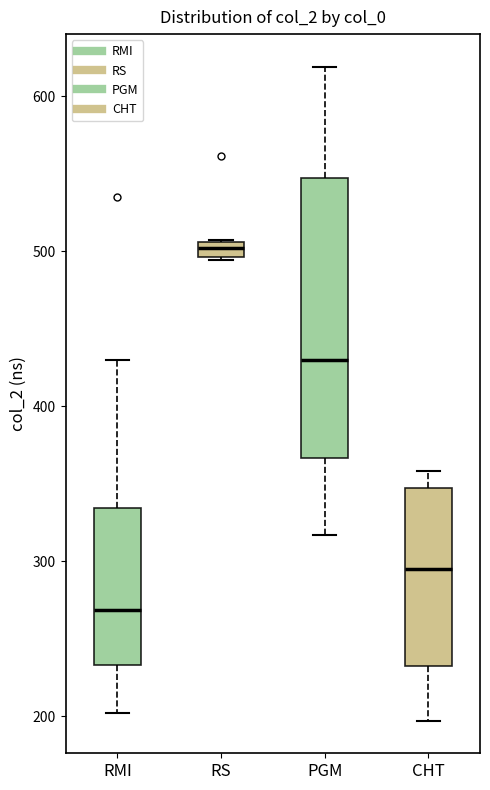

Which box is the tallest, from its lower edge to its upper edge?

PGM